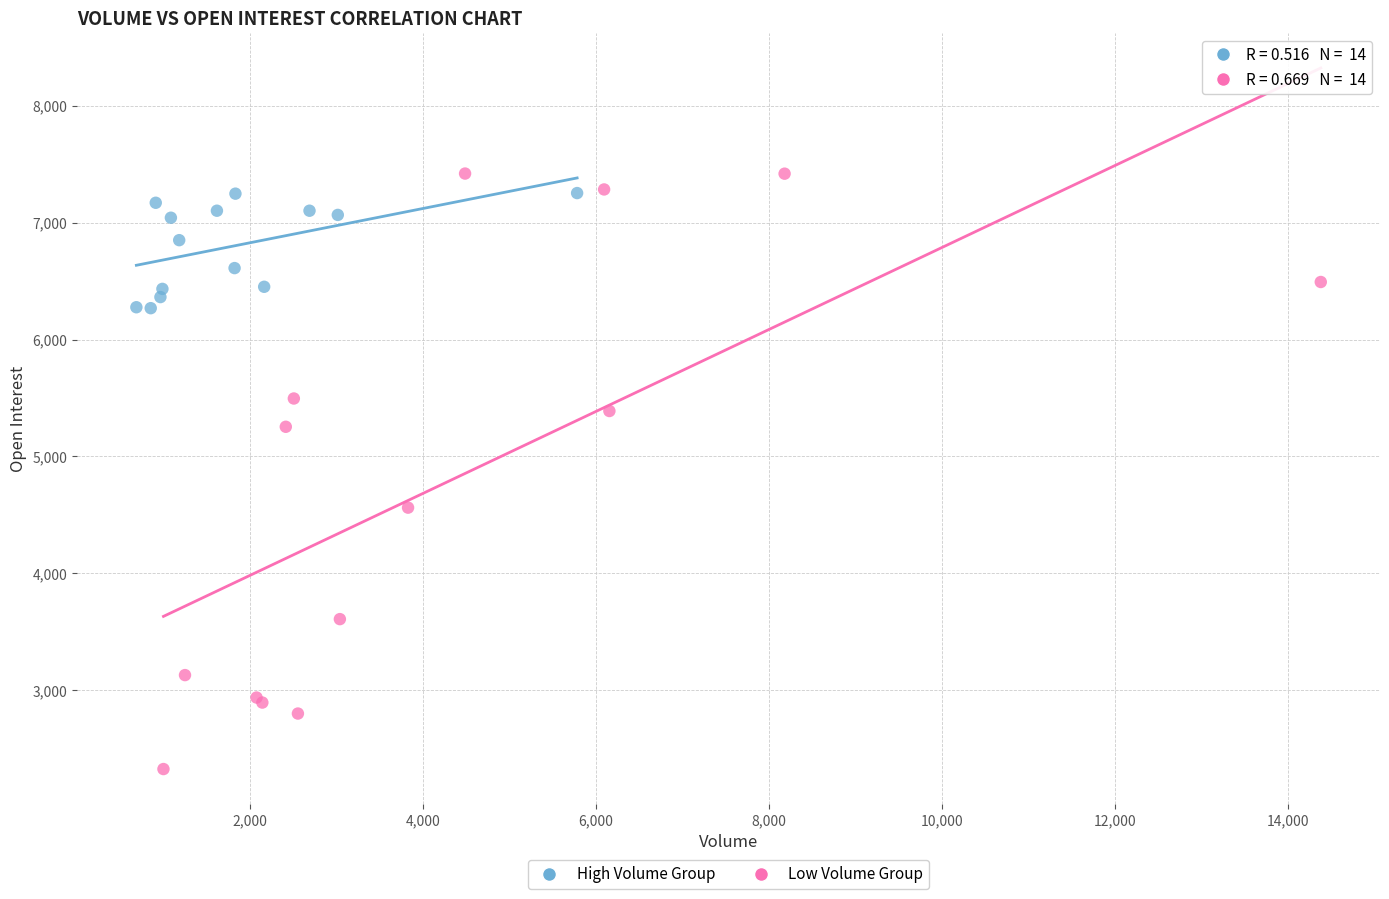

What are all the series names shown in the legend?

High Volume Group, Low Volume Group